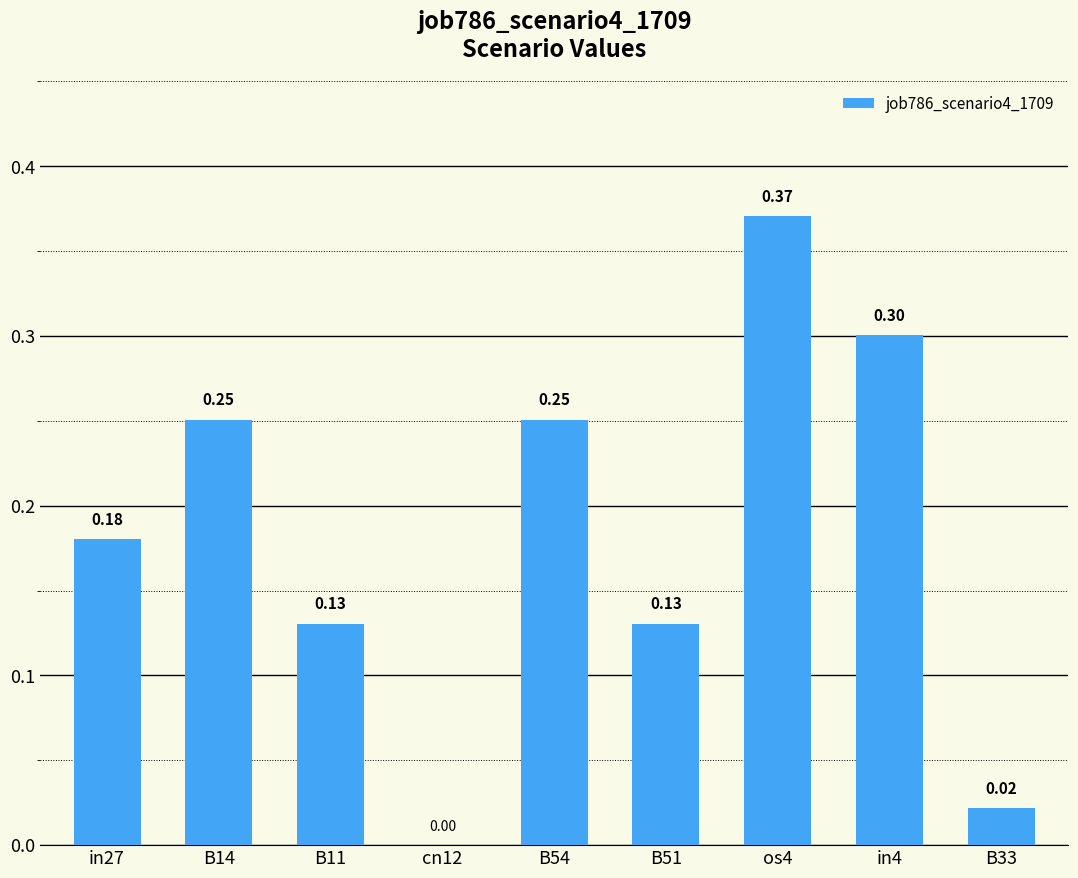

What is the change in value from cn12 to B51?

+0.1